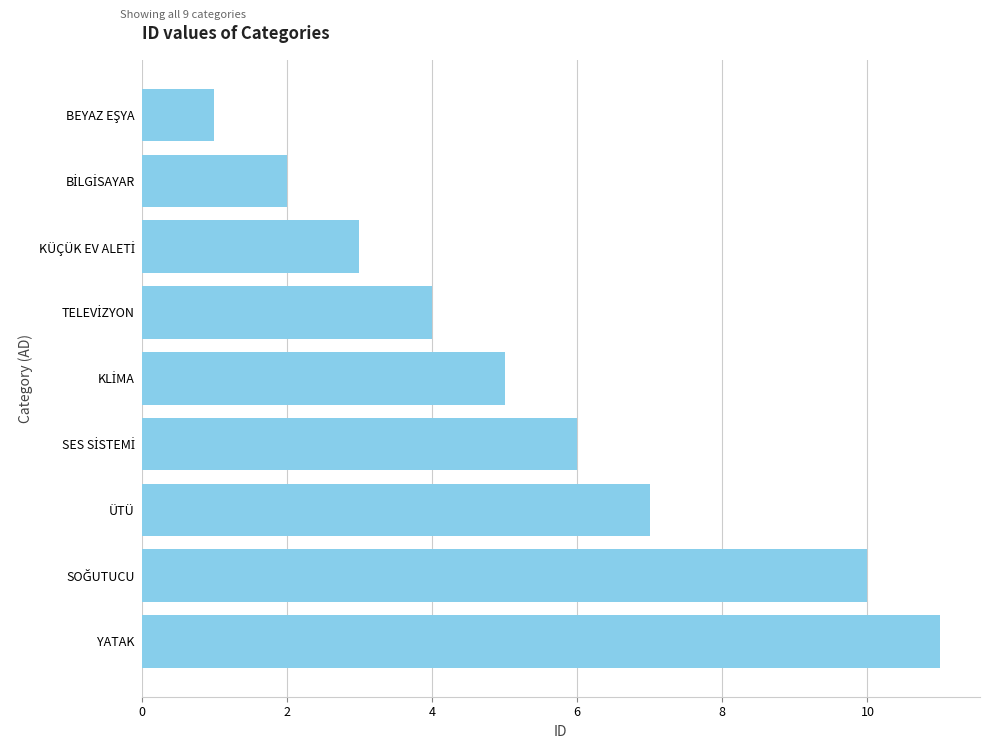

What is the minimum value shown in the chart?

1